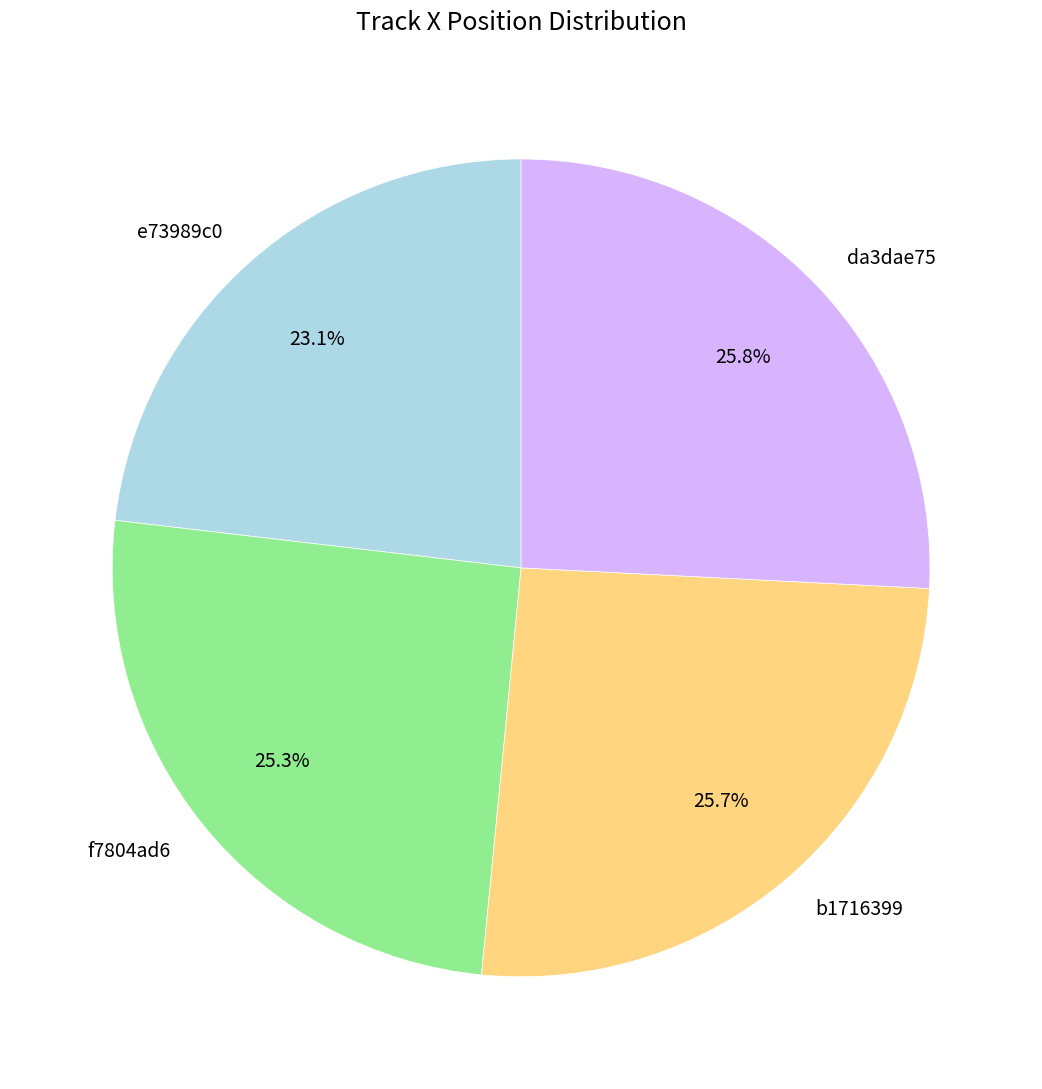

Is the sum of f7804ad6 and e73989c0 greater than half?

No